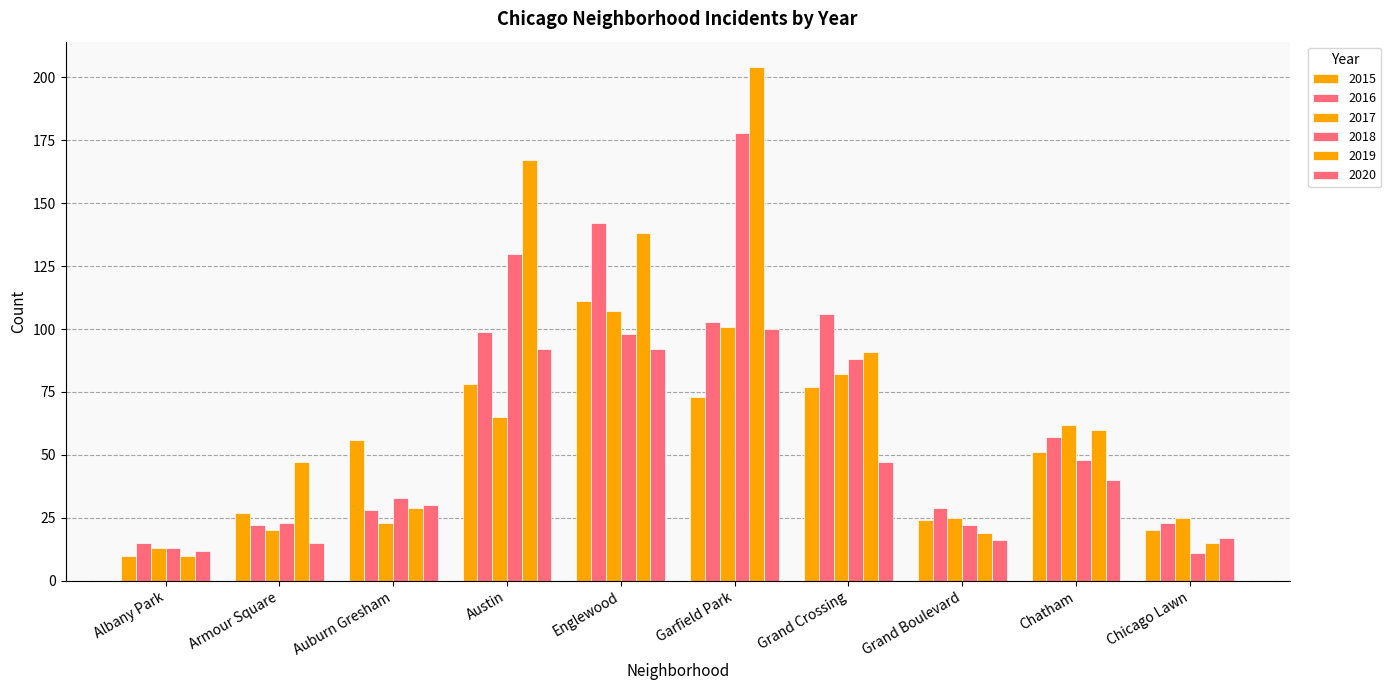

Which series has the largest total across all categories?

2019